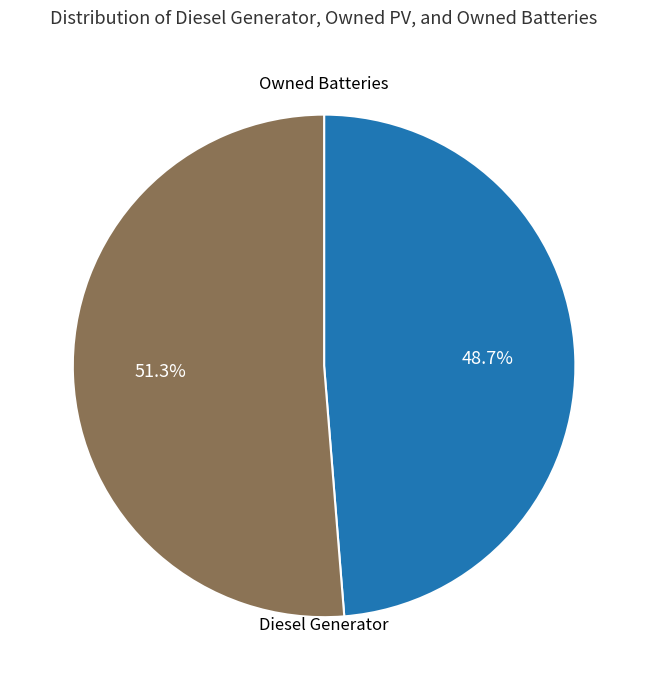

Is there a majority slice in this chart?

Yes